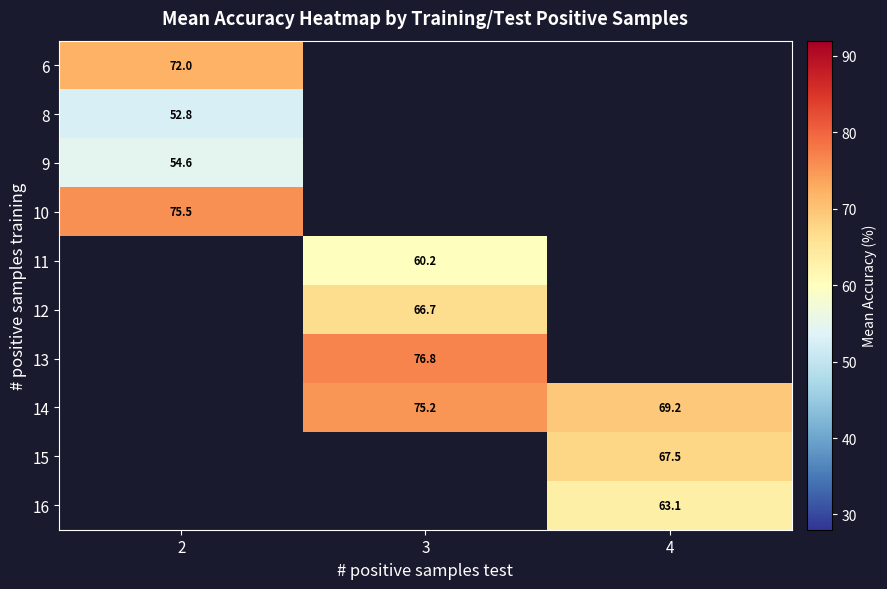

At how many categories does at least one series exceed 58?

3